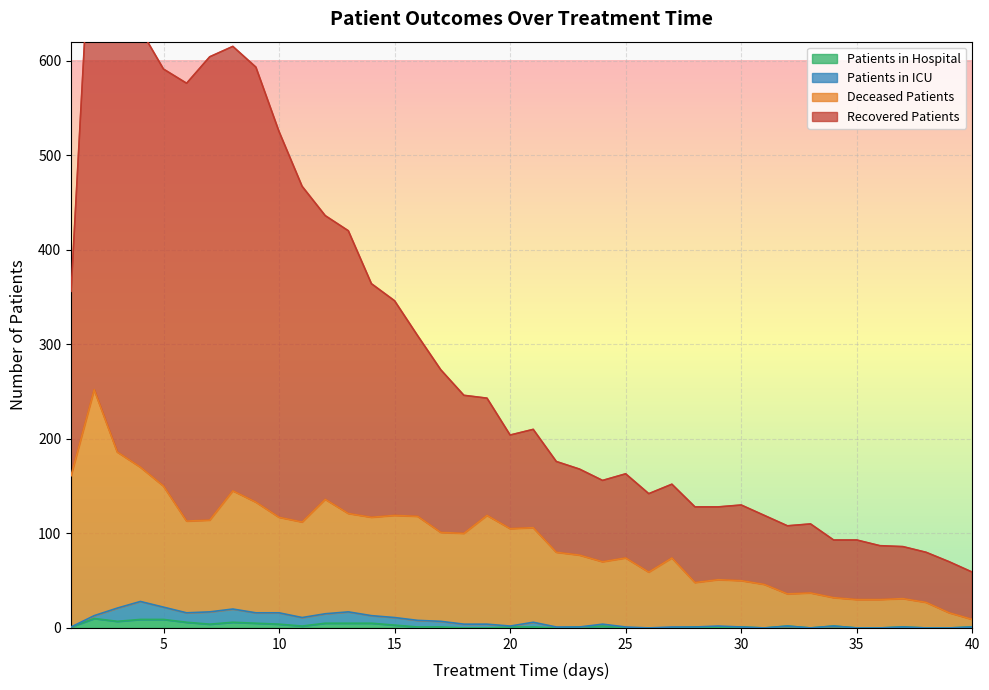

The value of patients_in_hospital at 2 is 10. True or false?

True